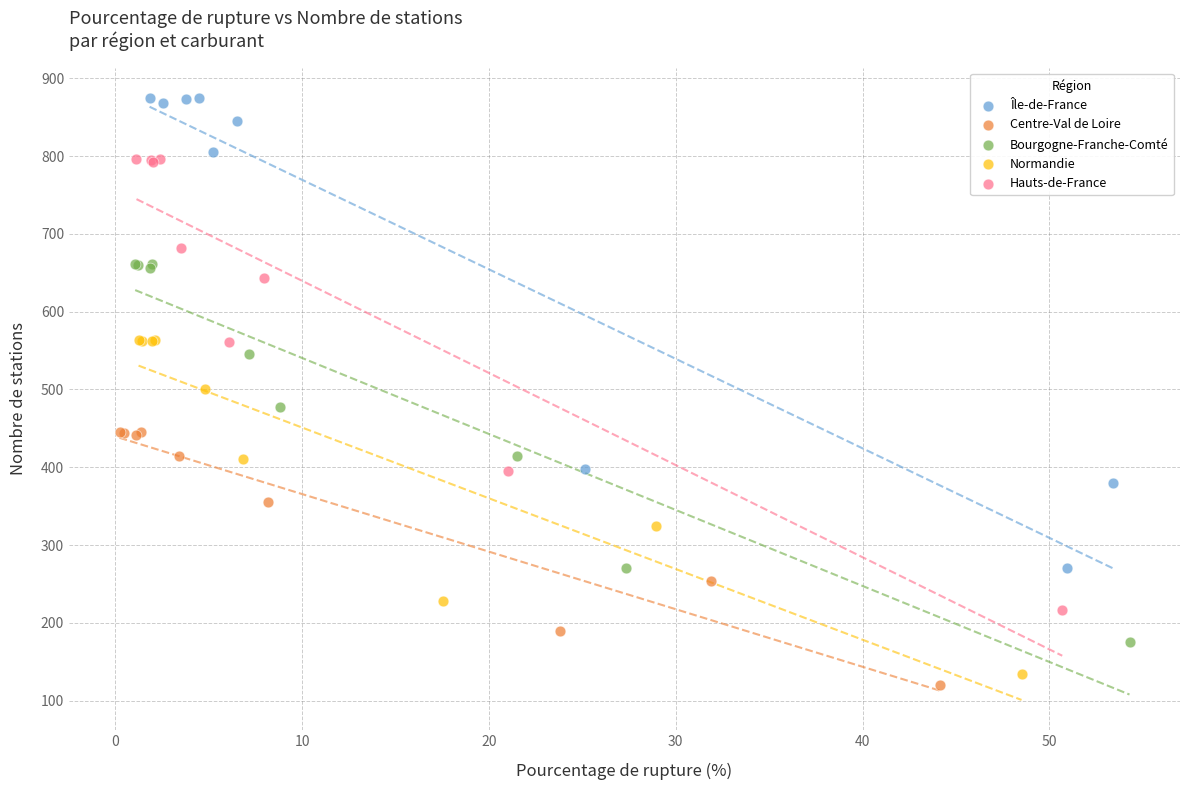

Which series contains the lowest Y value?

Centre-Val de Loire